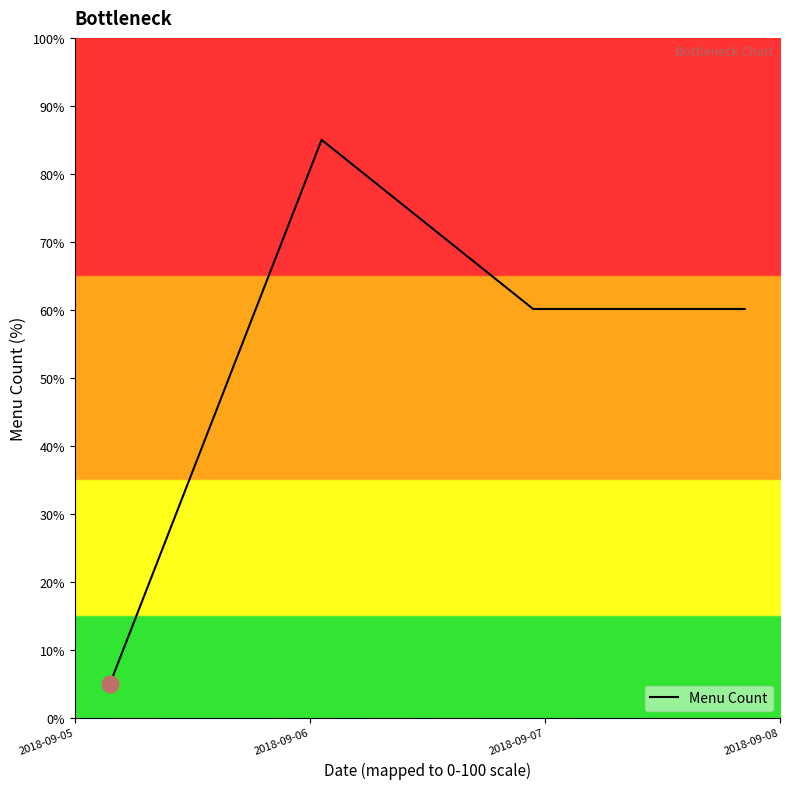

How many series are shown in this chart?

1